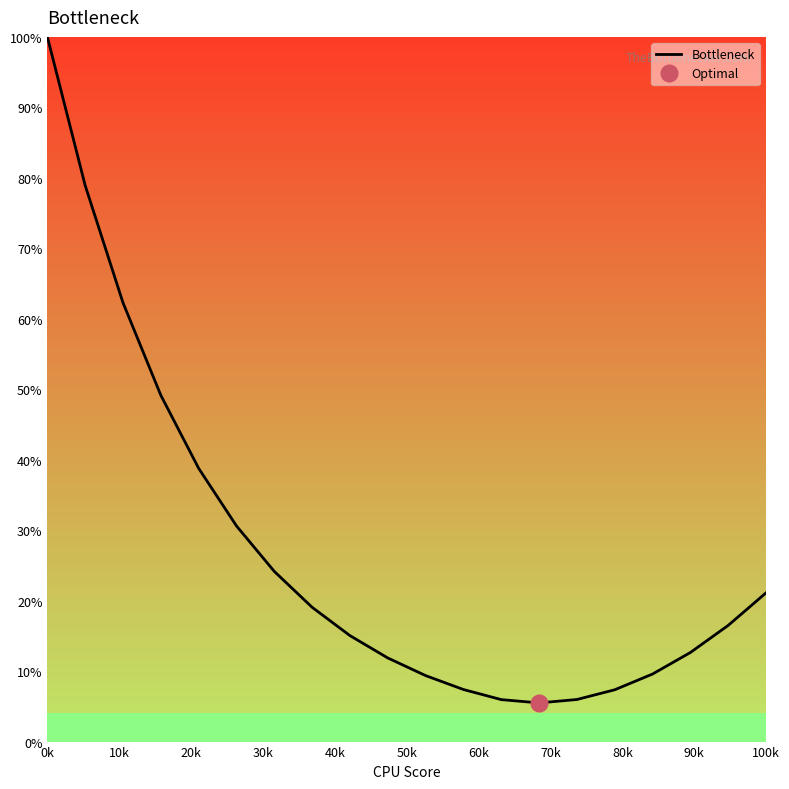

What is the maximum value for Bottleneck?

100.0